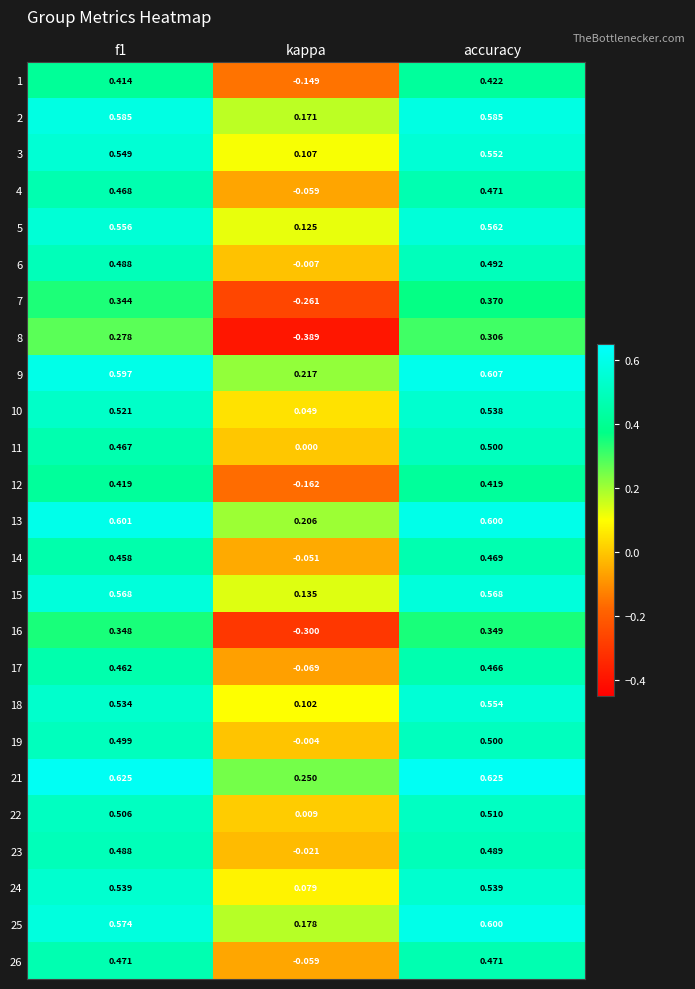

At which label is 16 closest to 0?

kappa